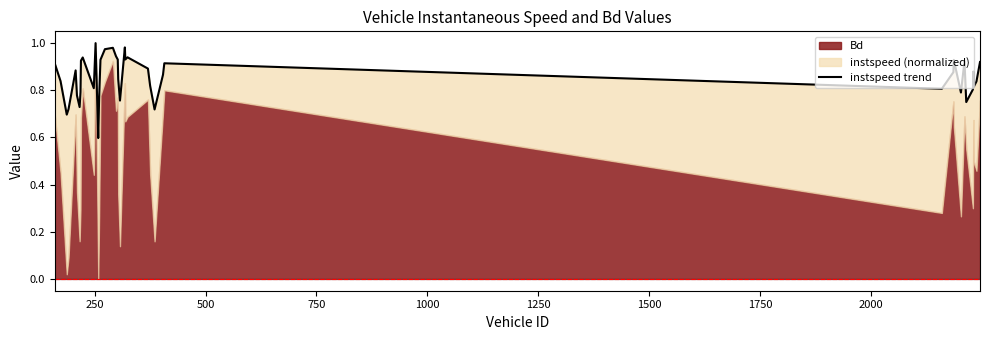

How many points are higher than both their immediate neighbors (excluding endpoints)?

10